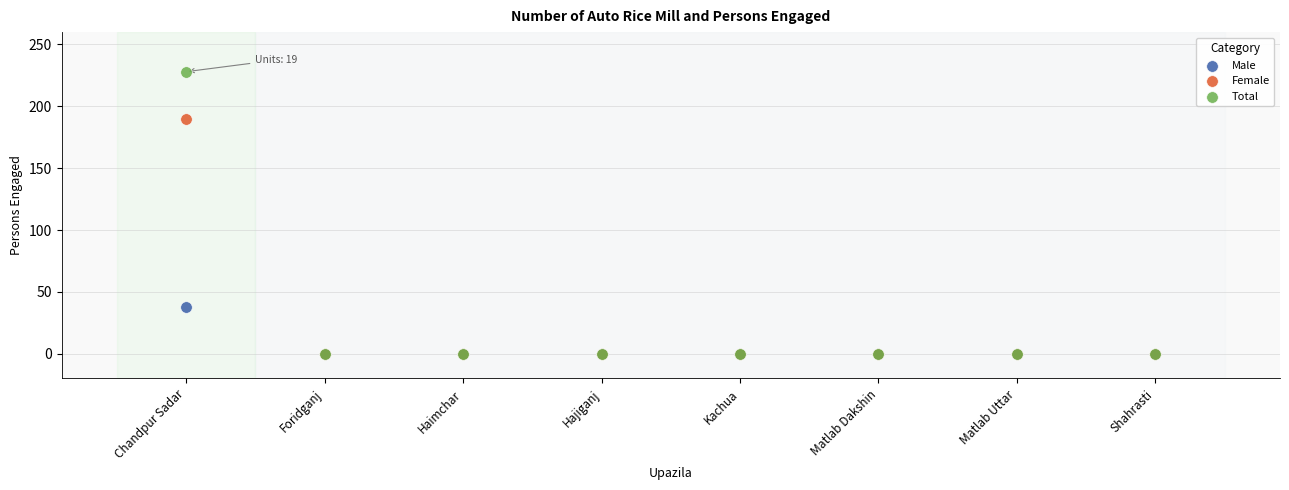

Which series reaches the maximum Y coordinate?

Total